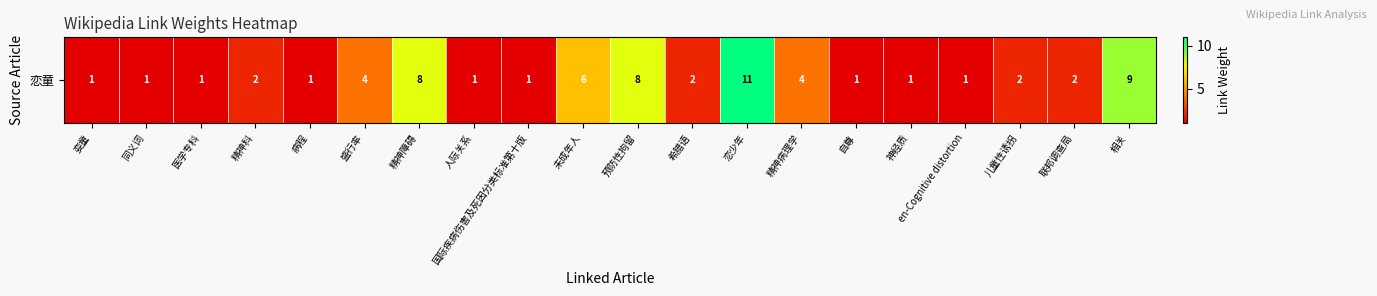

What is the approximate value at 精神病理学?

4